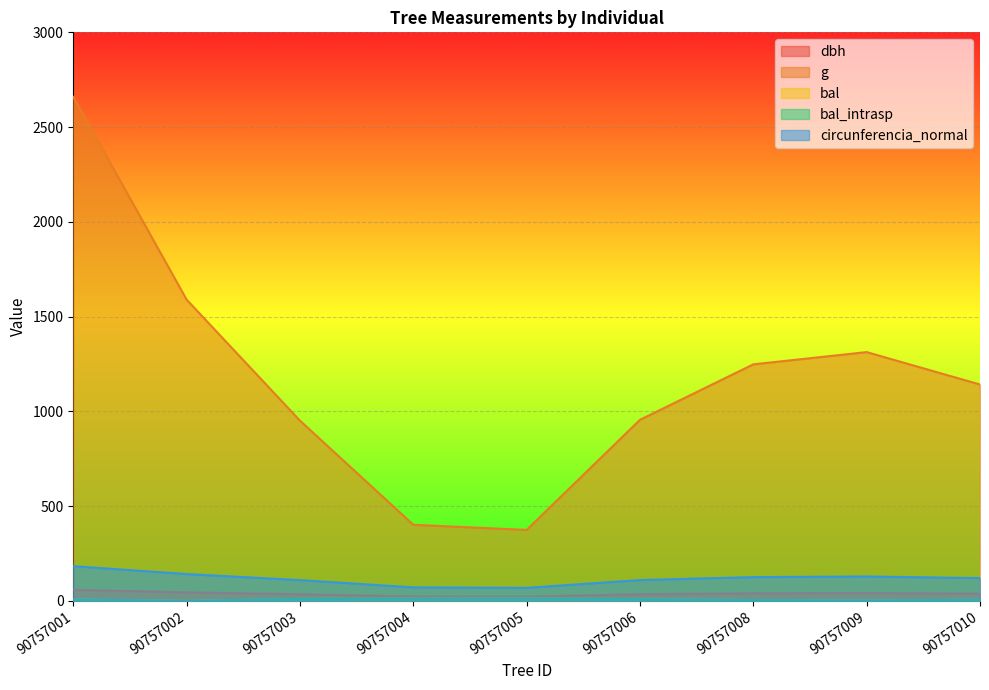

Rank the series by their maximum value, from highest to lowest.

g, circunferencia_normal, dbh, bal, bal_intrasp